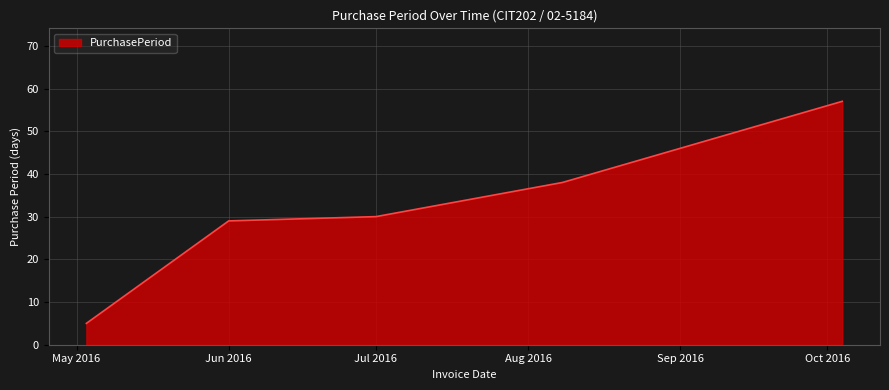

What is the difference between the second highest and second lowest values?

9